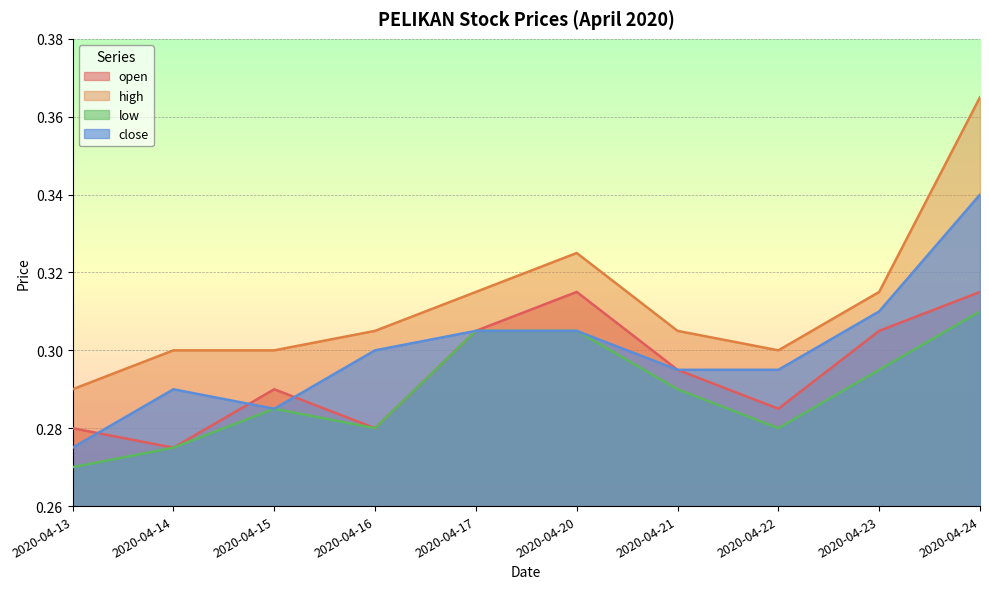

Where is close nearest to the value 0?

2020-04-13